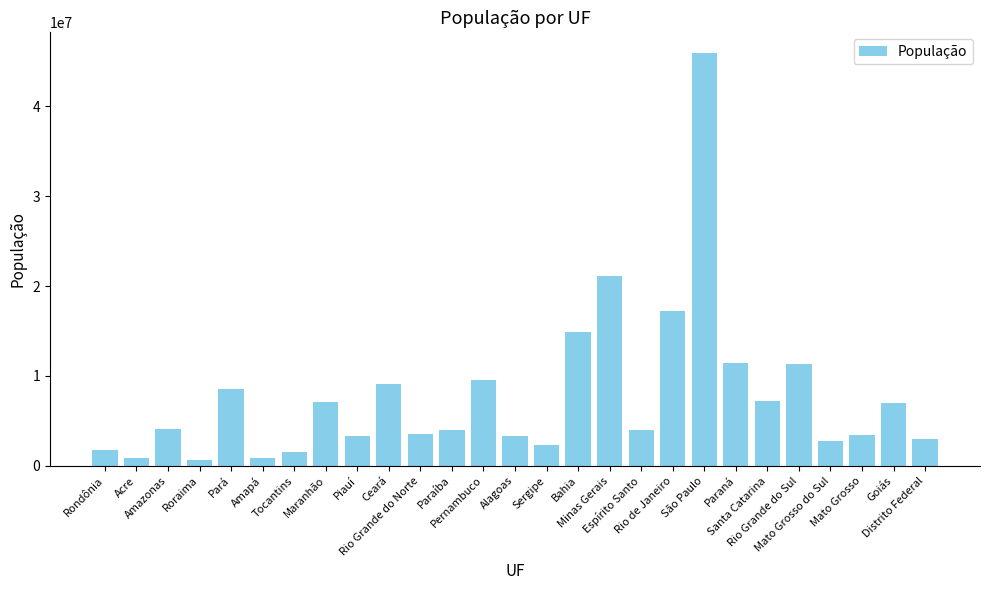

What is the approximate value at Paraná, to the nearest 50?

11433950